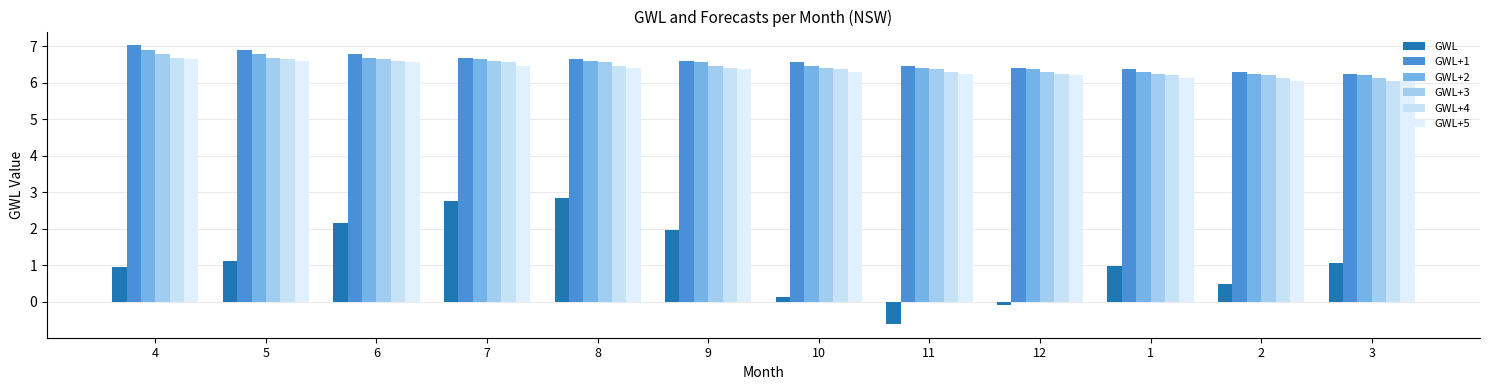

What are all the series names shown in the legend?

GWL, GWL+1, GWL+2, GWL+3, GWL+4, GWL+5